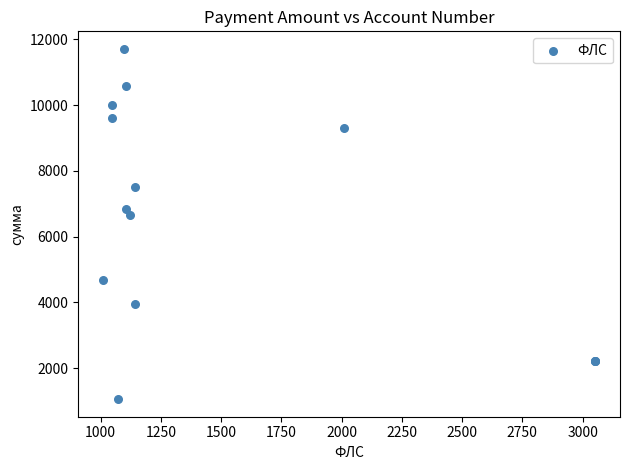

What Y value in the scatter plot is closest to 6380?

6654.7